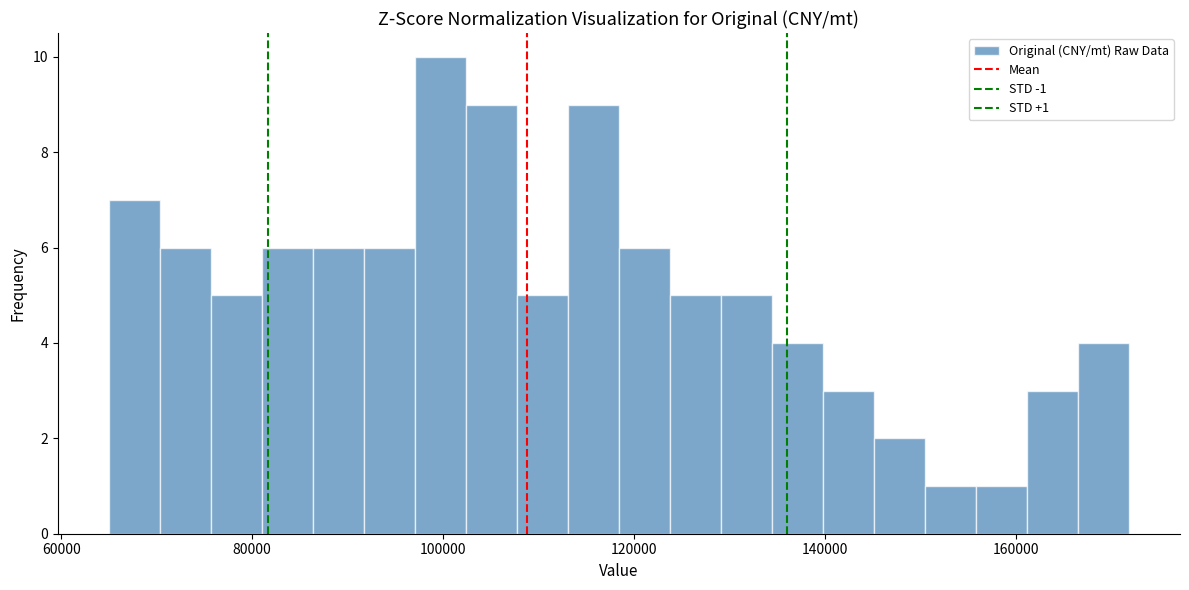

Around what value on the x-axis is the tallest bar? Give the approximate position of its centre, as read against the axis.

100000